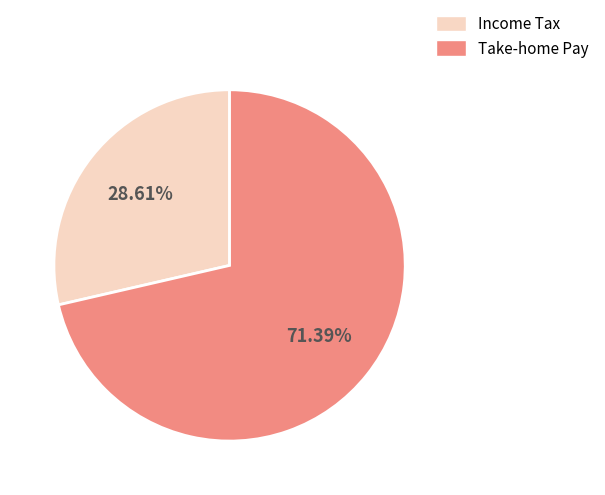

Combined, do Take-home Pay and Income Tax account for over 50%?

Yes